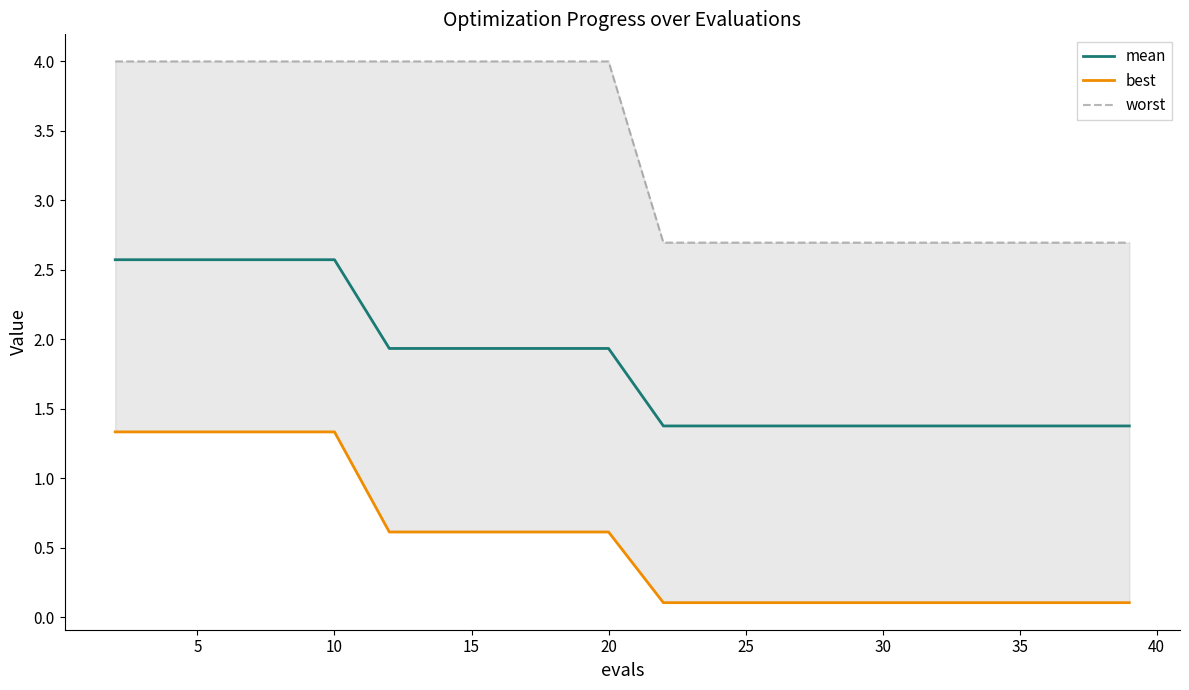

The mean series shows 0.3 at 35. True or false?

False